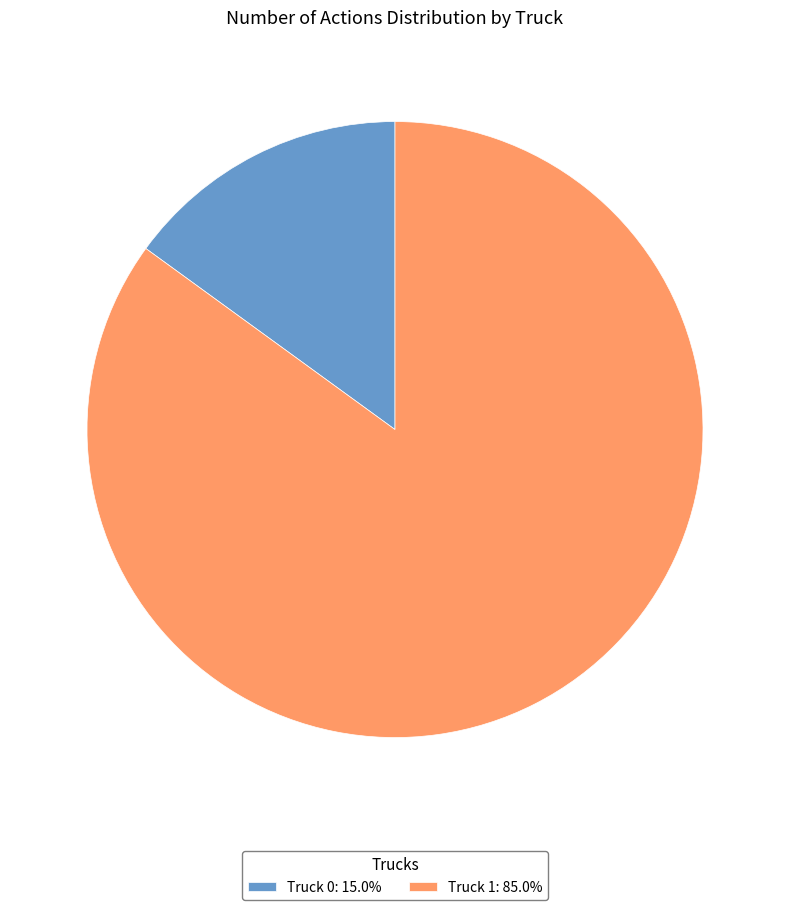

Approximately how many times larger is the value at Truck 1: 85.0% compared to Truck 0: 15.0%?

5.7